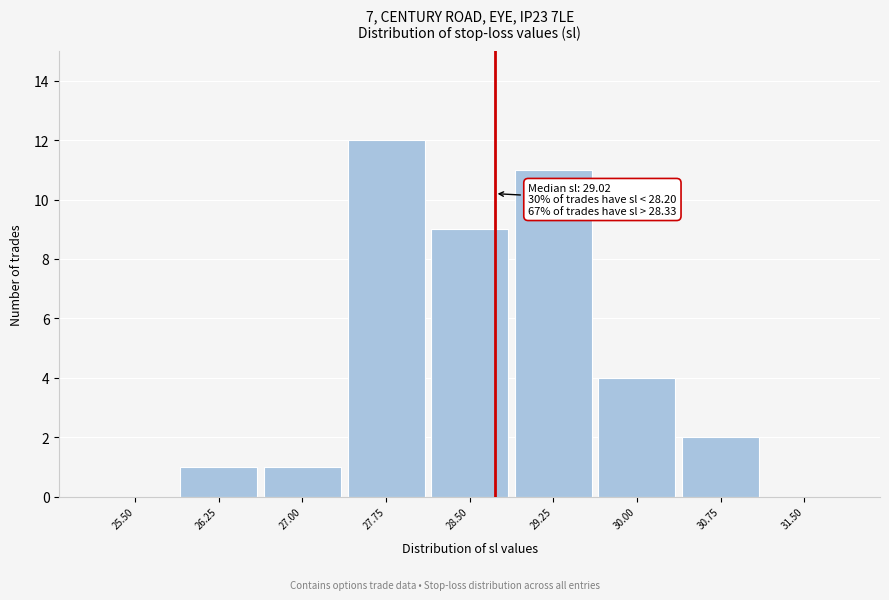

Reading left to right, list all the values displayed in this chart.

25.50=0	26.25=1	27.00=1	27.75=12	28.50=9	29.25=11	30.00=4	30.75=2	31.50=0